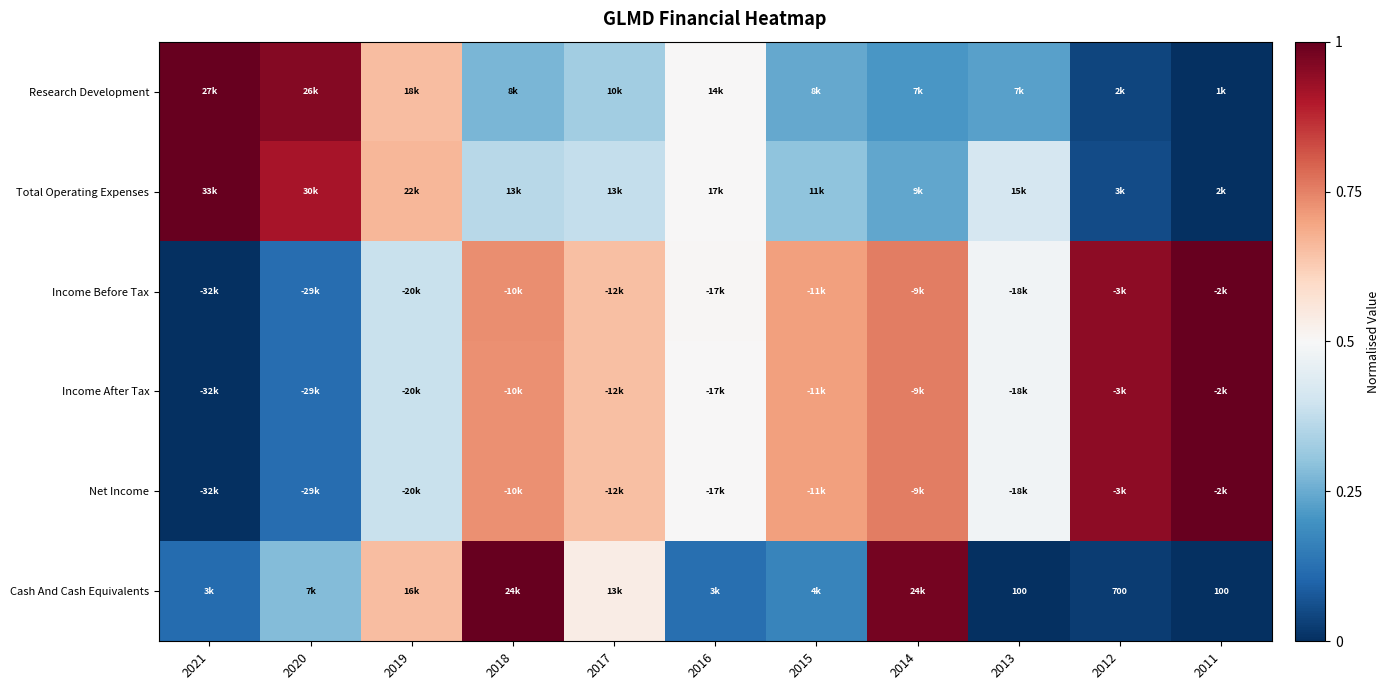

Which category has the lowest value in the Net Income series?

2021